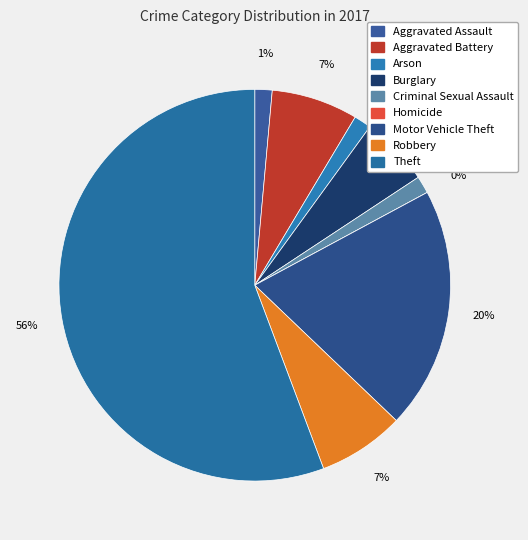

The Aggravated Battery slice represents 7% of the pie. True or false?

True